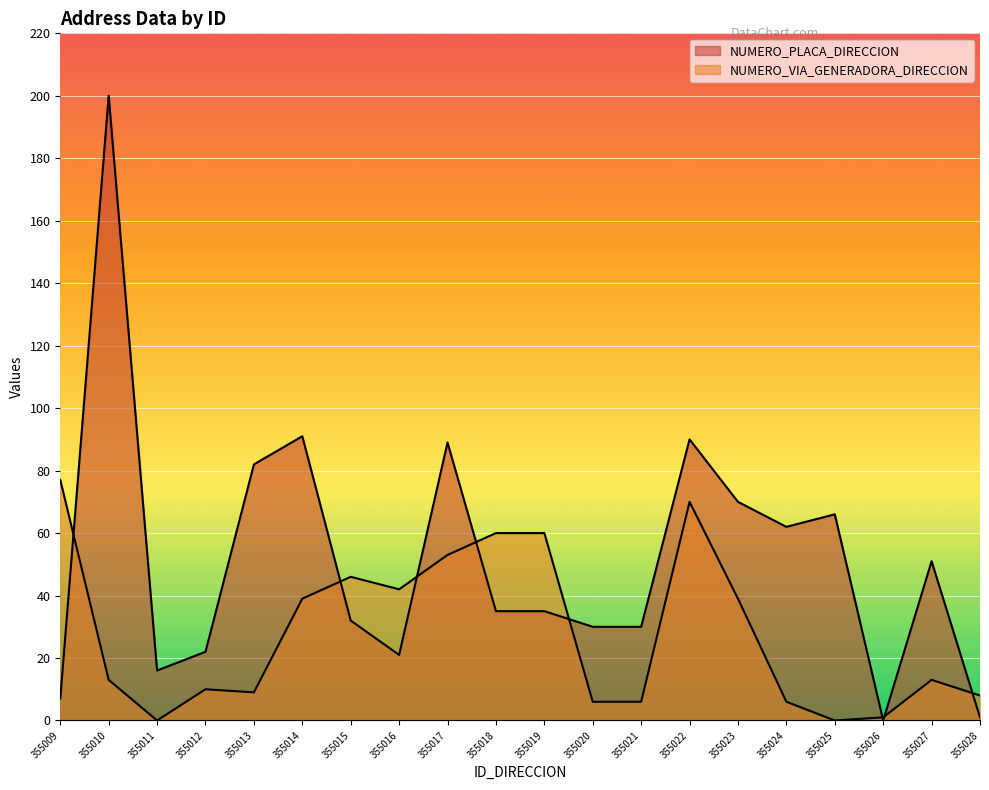

After their last crossing, which series has the higher values: NUMERO_VIA_GENERADORA_DIRECCION or NUMERO_PLACA_DIRECCION?

NUMERO_VIA_GENERADORA_DIRECCION